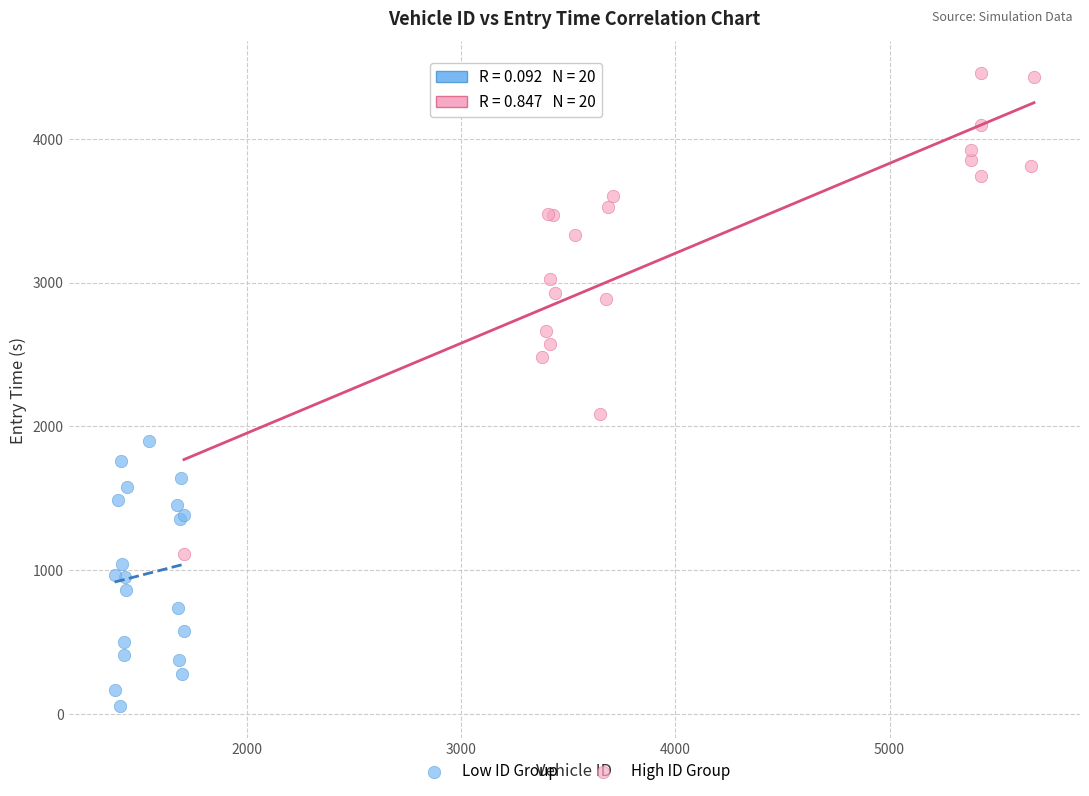

Which series reaches the maximum Y coordinate?

High ID Group